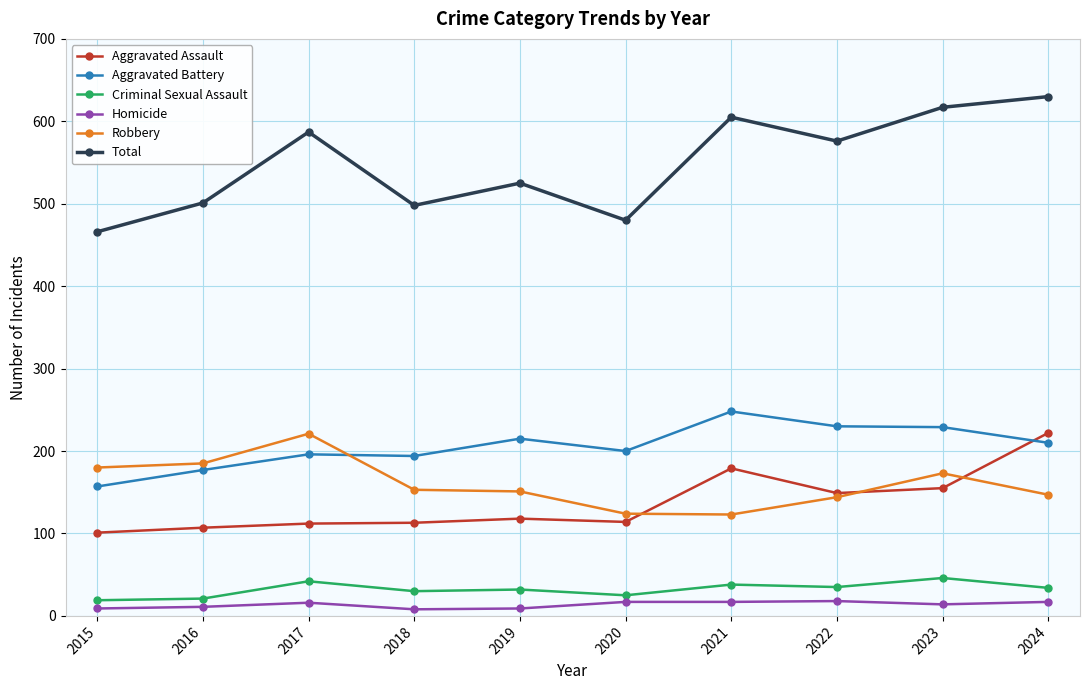

What is the maximum value shown in the chart?

630